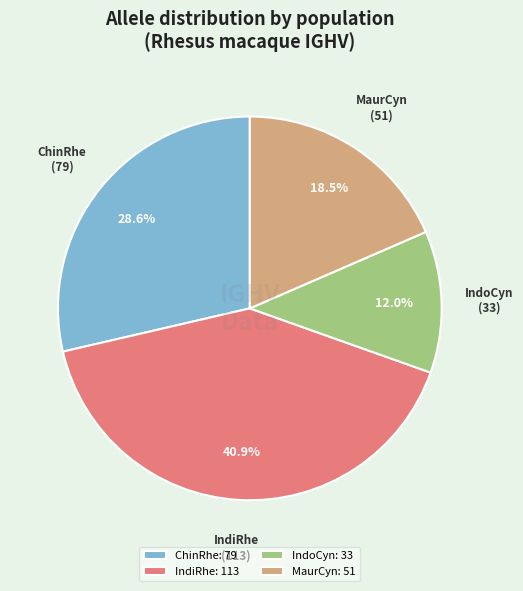

Does IndiRhe represent more than half of the total?

No